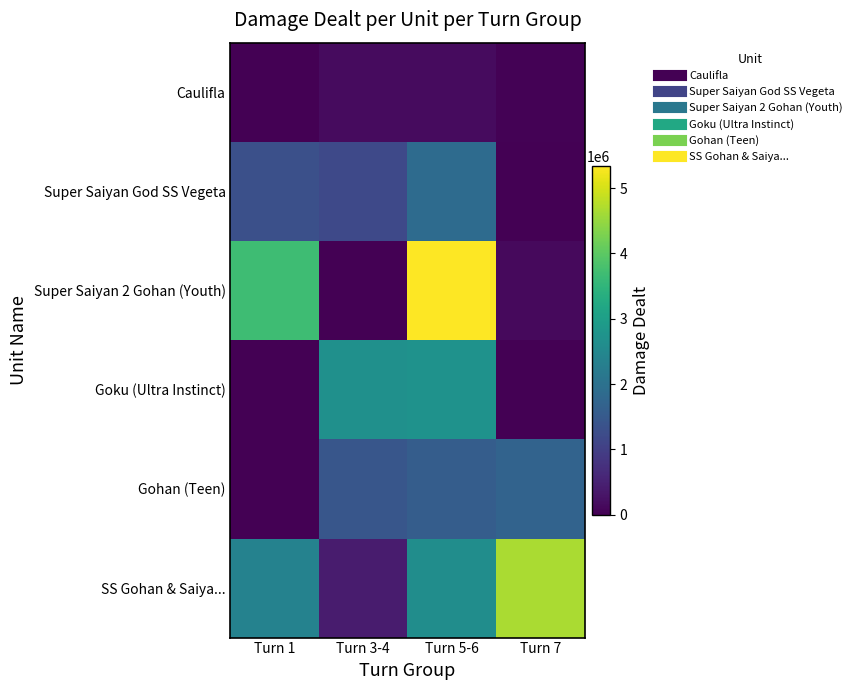

At which category is the sum across all series the highest?

Turn 5-6